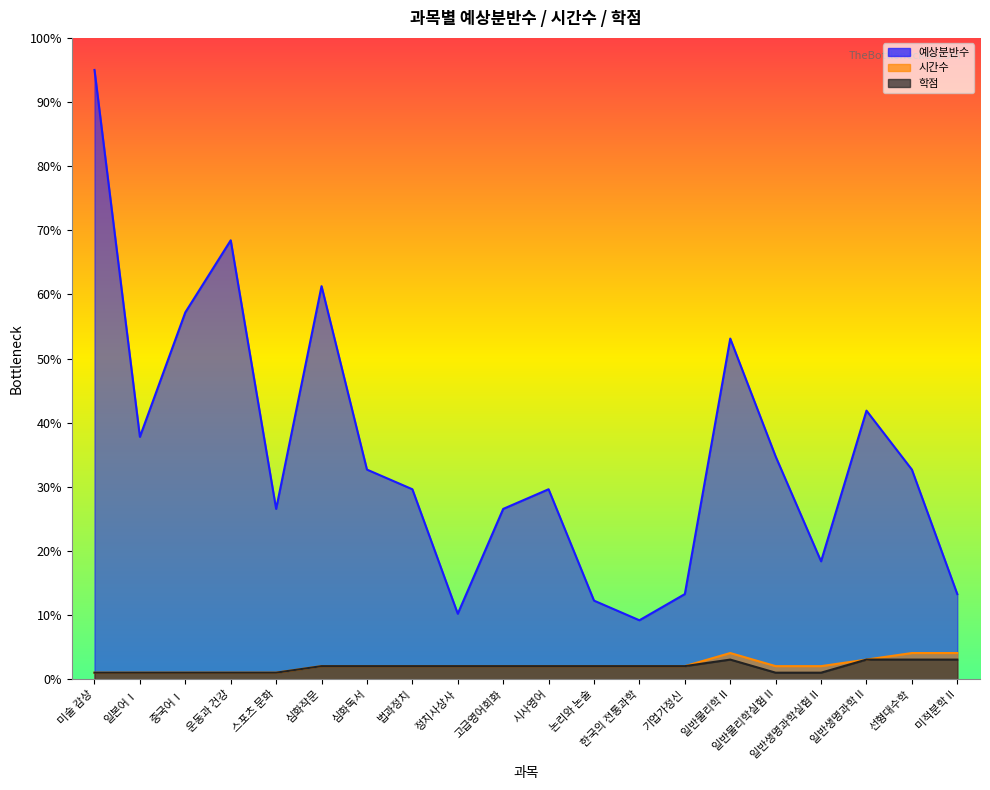

Is the value of 예상분반수 at 선형대수학 greater than the value of 시간수 at 정치사상사?

Yes